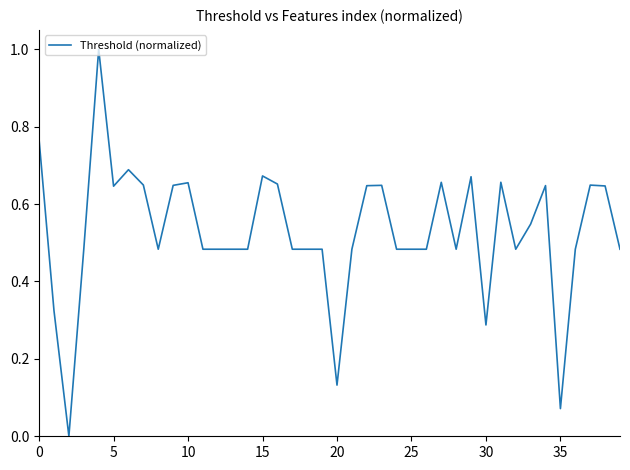

What is the difference between the maximum and minimum values?

1.0